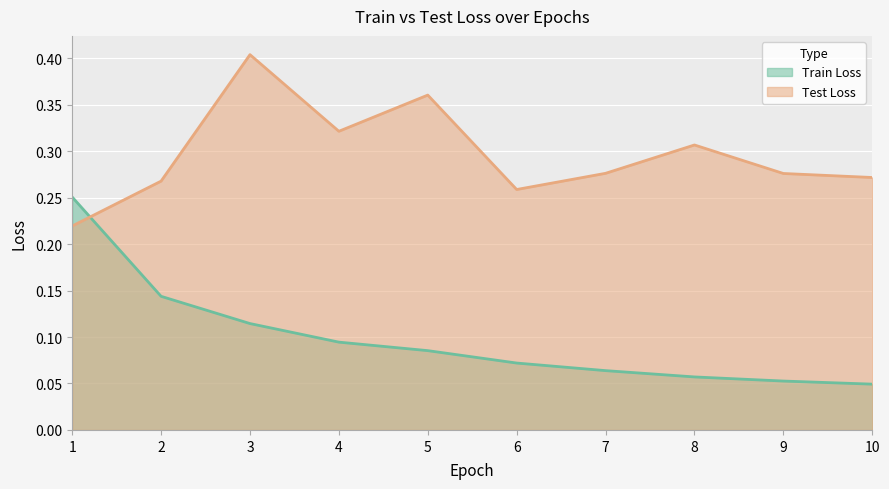

Where is Test Loss nearest to the value 0?

1